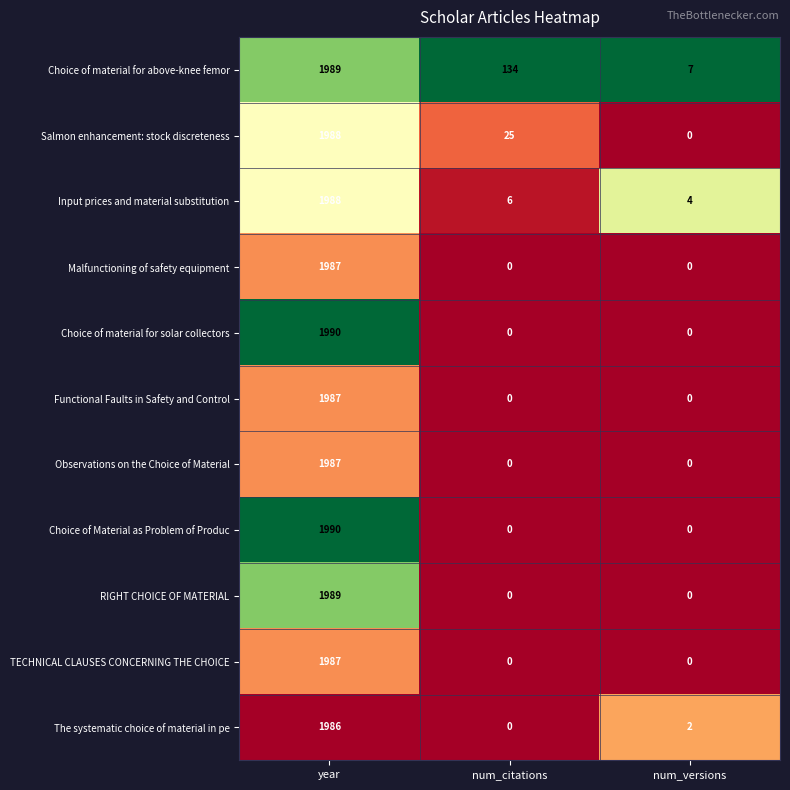

Is it true that Malfunctioning of safety equipment equals 0 at num_citations?

True